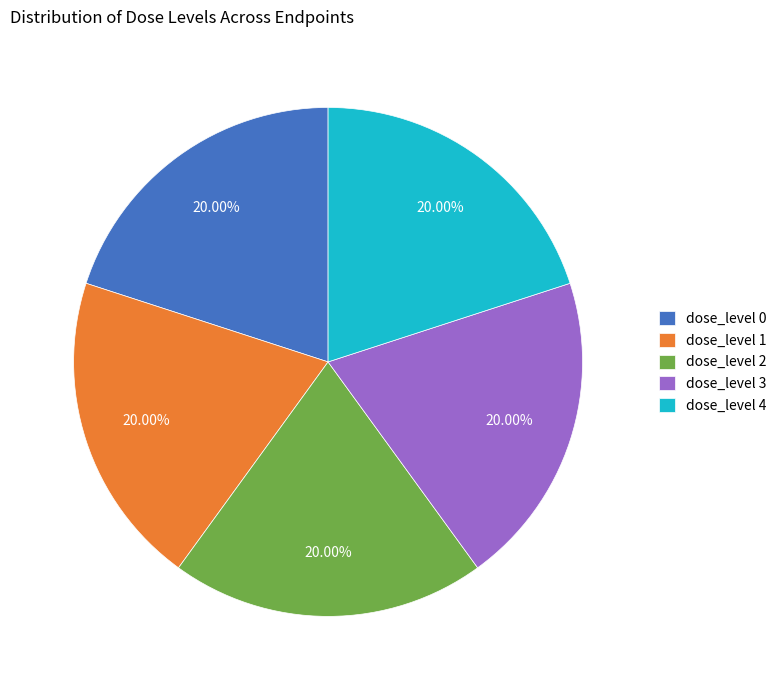

Does any single category account for the majority?

No